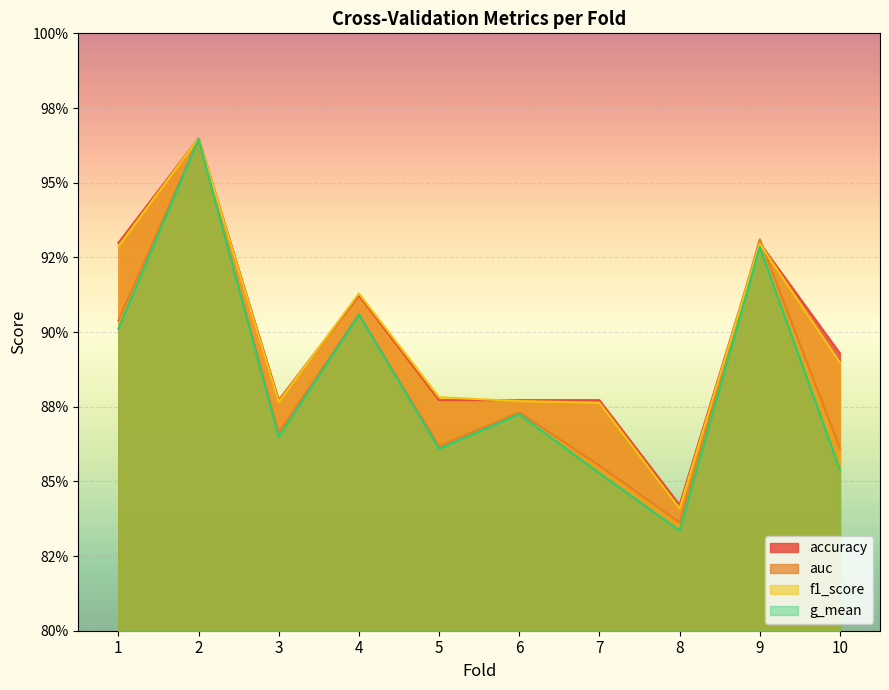

Which series changed the most between 6 and 7?

g_mean